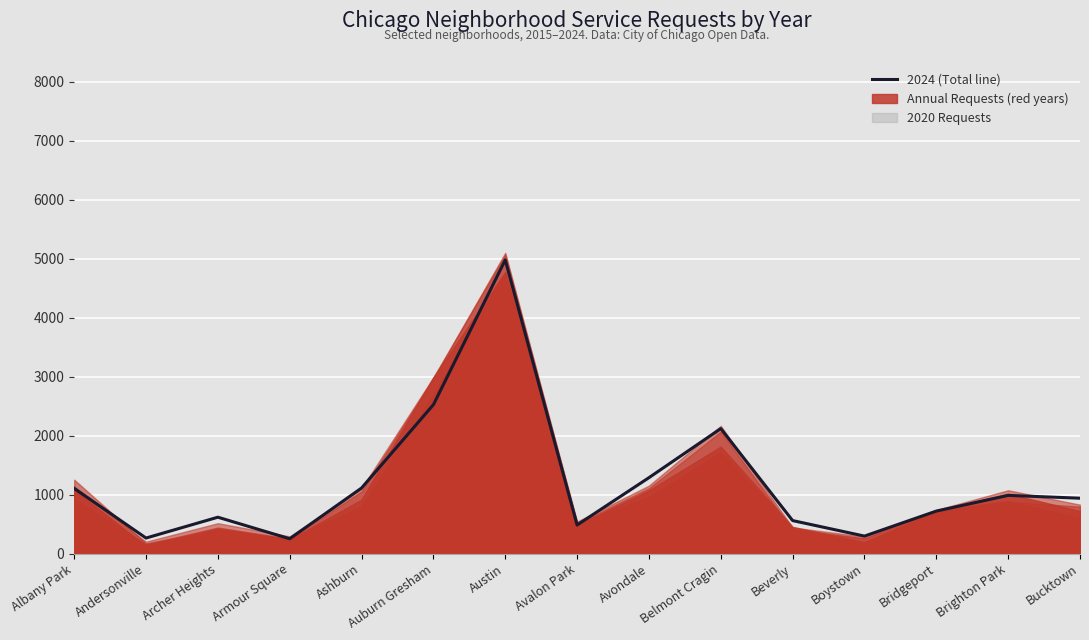

What is the approximate value at Albany Park?

1104